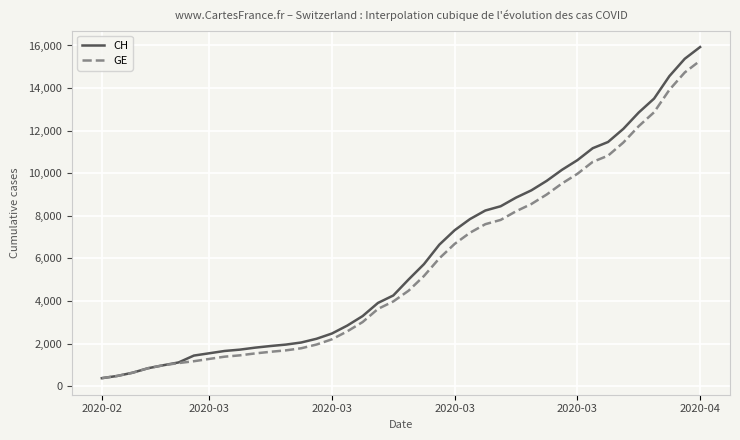

Which series has the widest spread of values?

CH